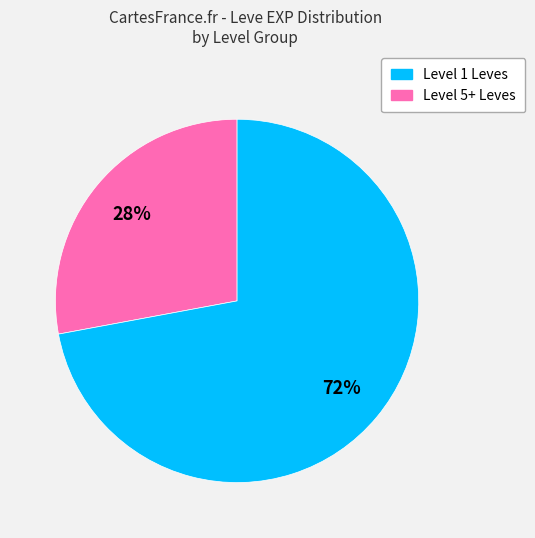

To the nearest percent, what is the average slice percentage?

50%